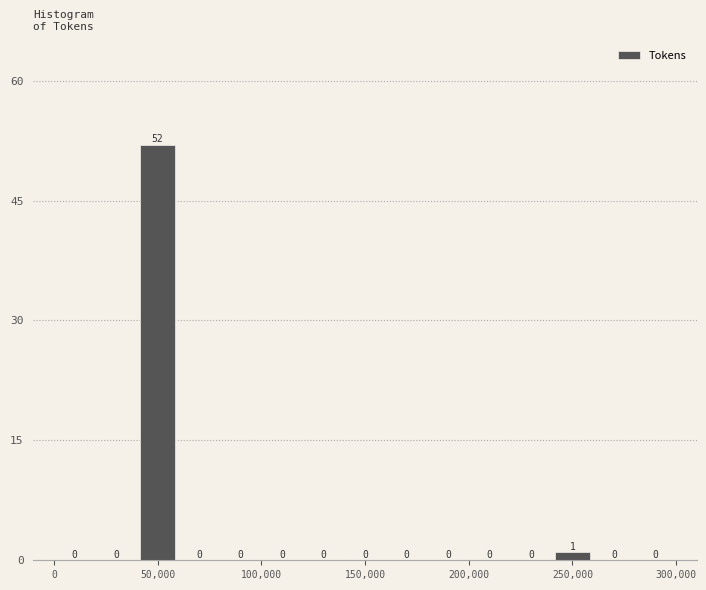

Over which range of the x-axis is the bar tallest?

40000 to 60000